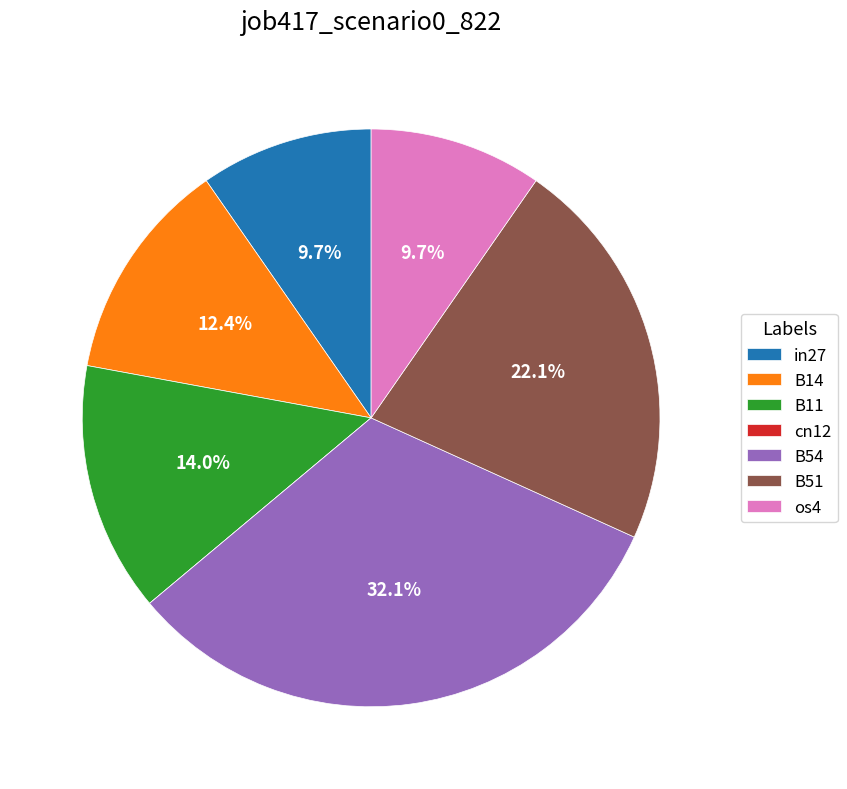

Which slice is the largest?

B54